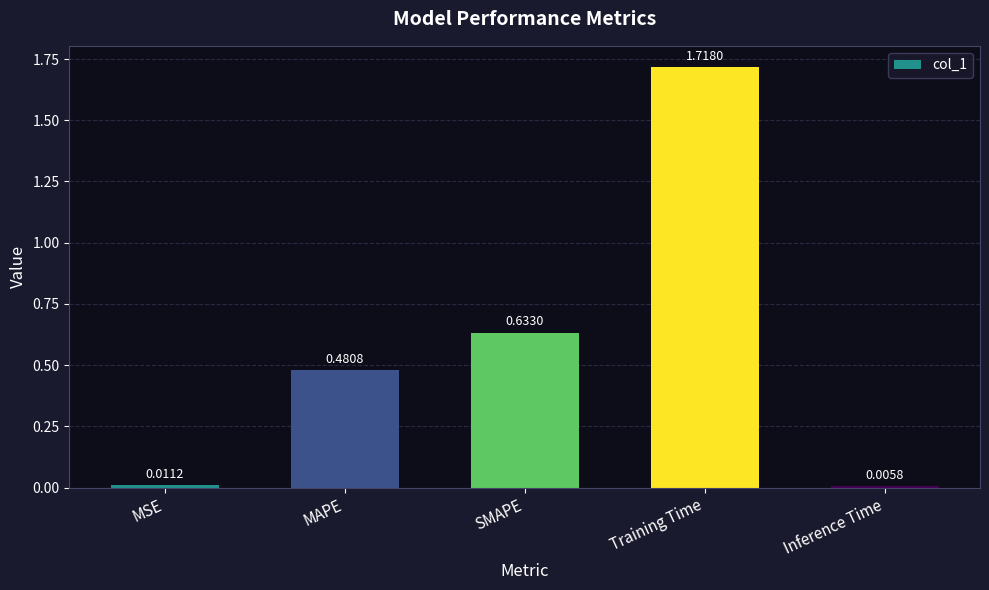

What is the change in value from SMAPE to Inference Time?

-0.6